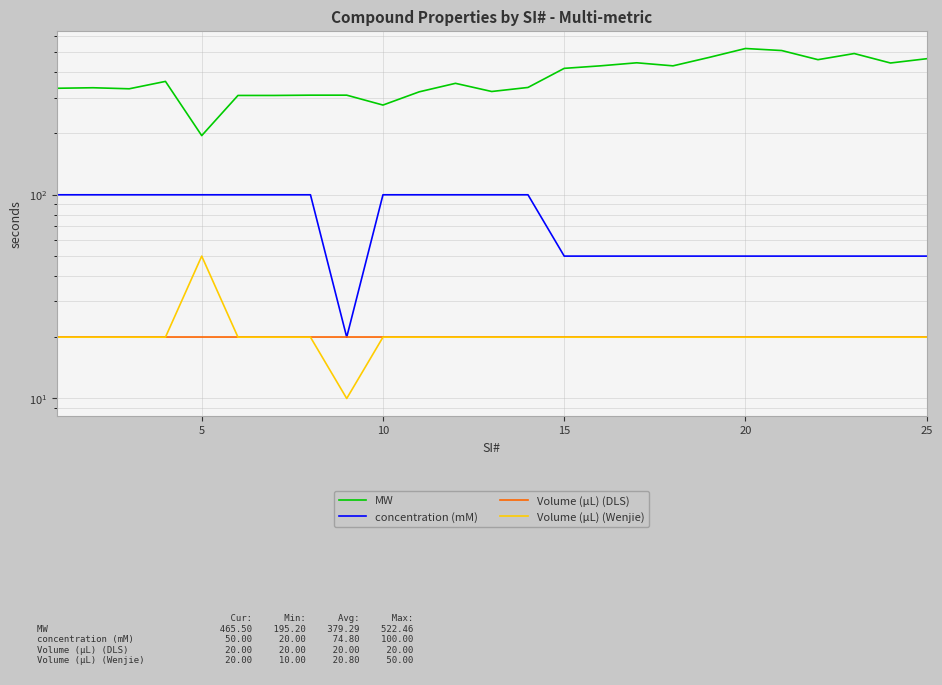

At how many categories does at least one series exceed 433?

8